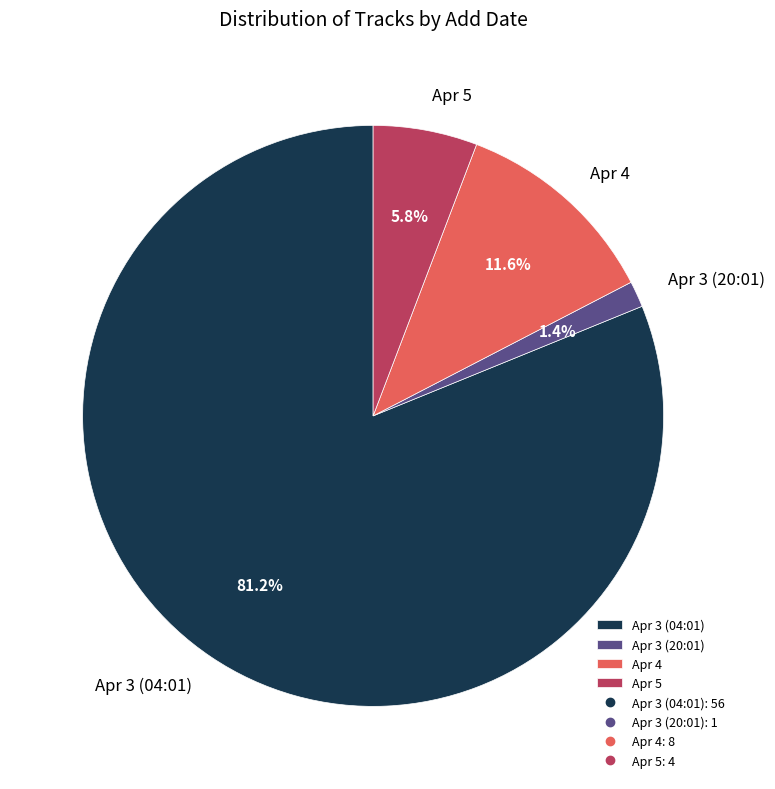

How many segments does this pie chart have?

4